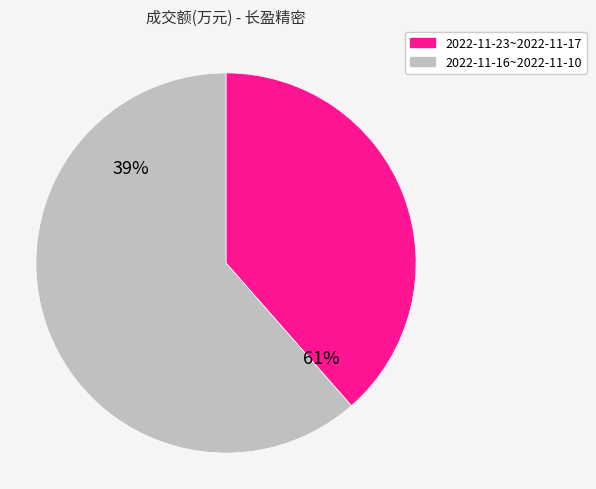

Does 2022-11-21 represent more than half of the total?

No